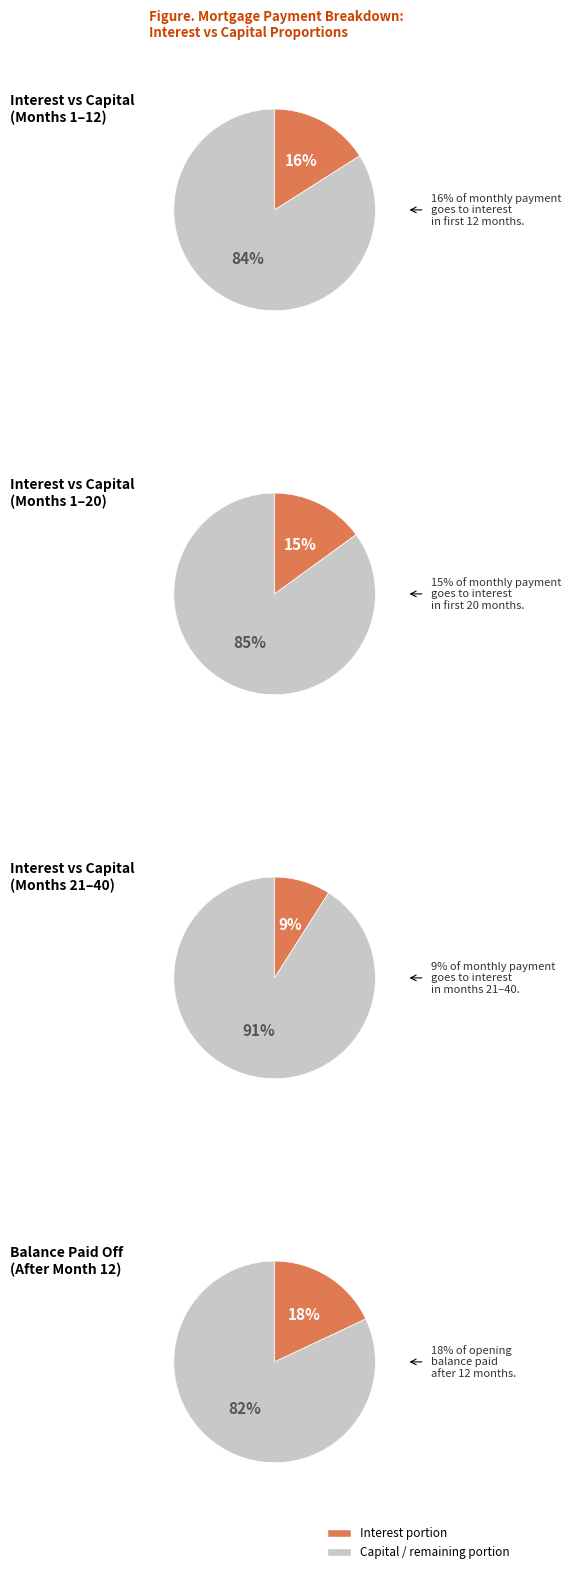

Combined, do 6 and 9 account for over 50%?

No